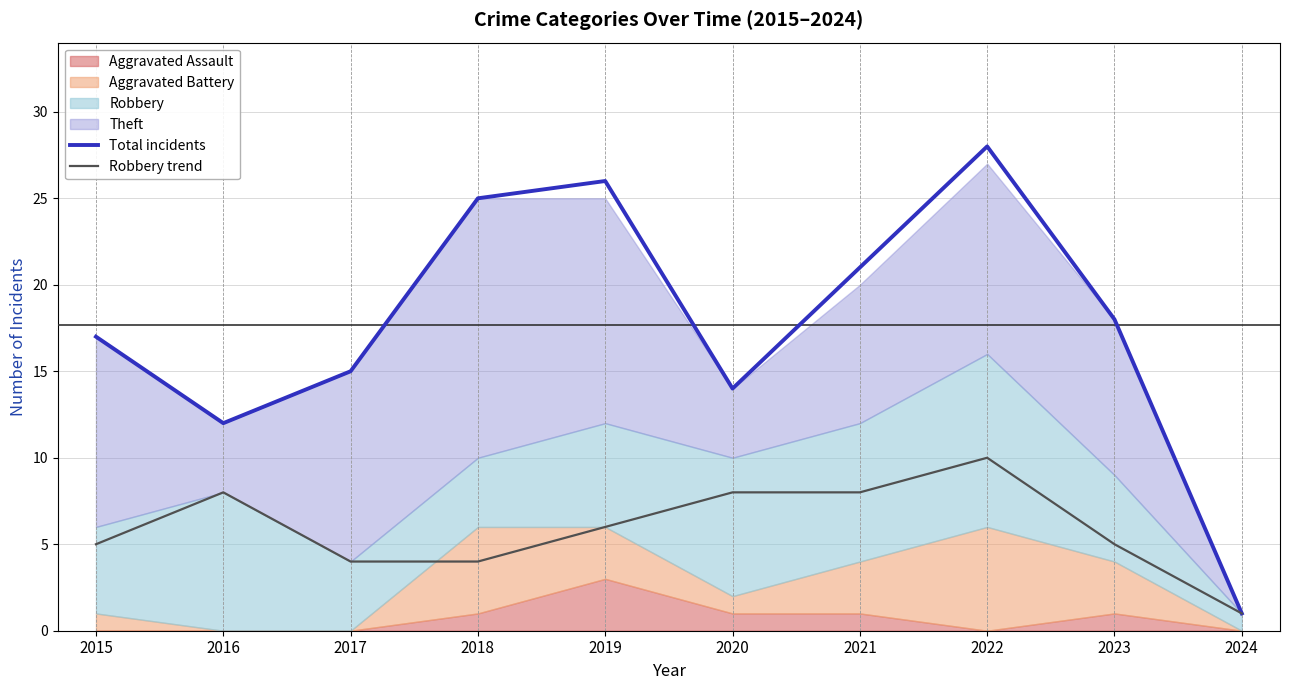

True or false: Robbery trend and Total incidents cross at least once.

False